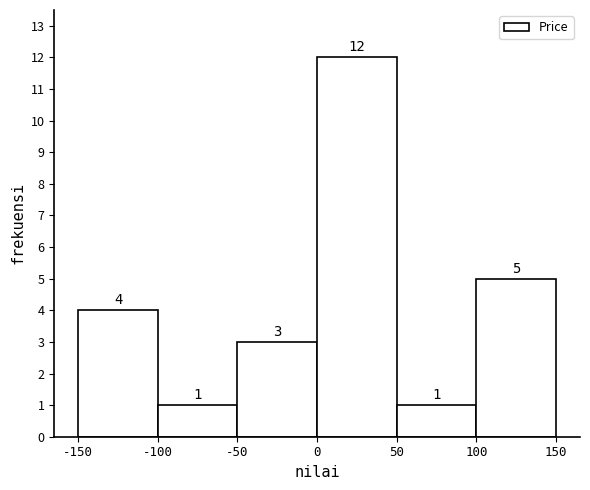

Over which range of the x-axis is the bar tallest?

0 to 50